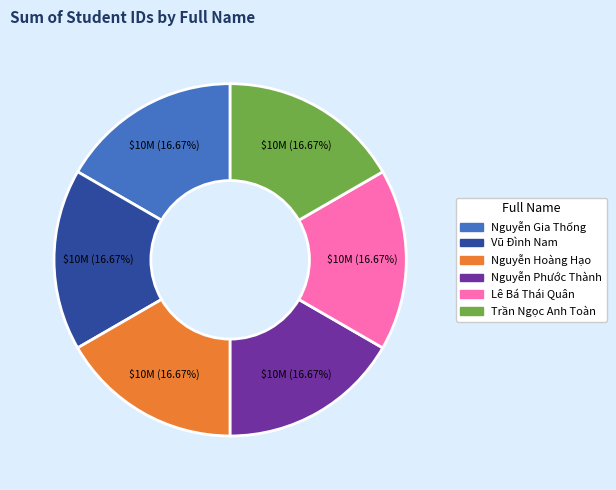

To the nearest percent, what percentage of the pie is Nguyễn Gia Thống?

17%